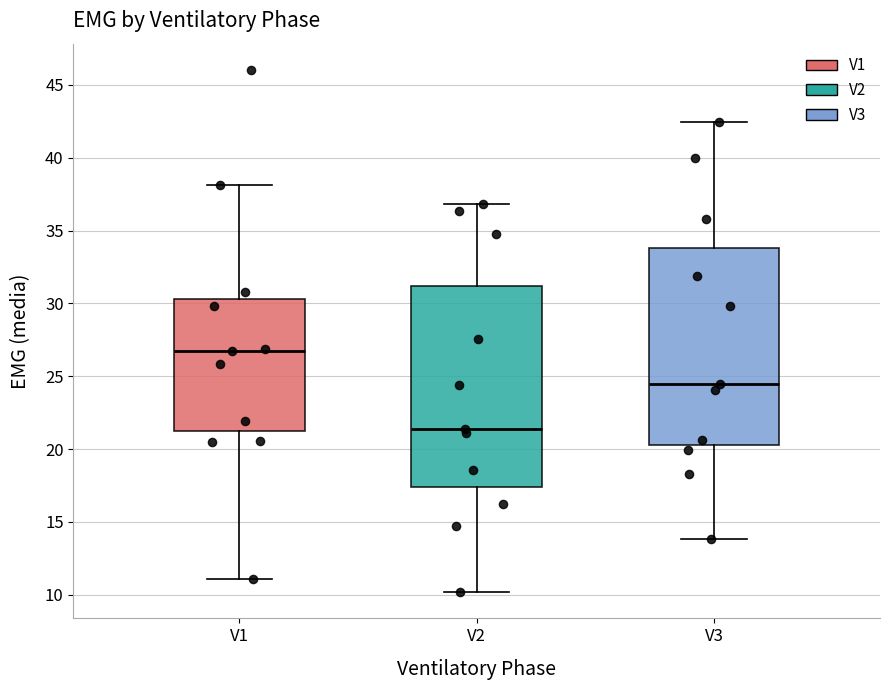

Which box has the lowest median line?

V2